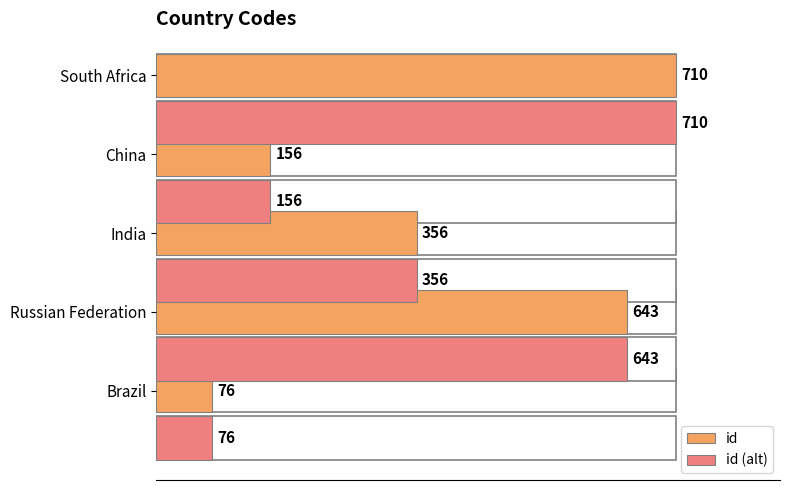

Count the id (alt) values in the range 156 to 643.

3